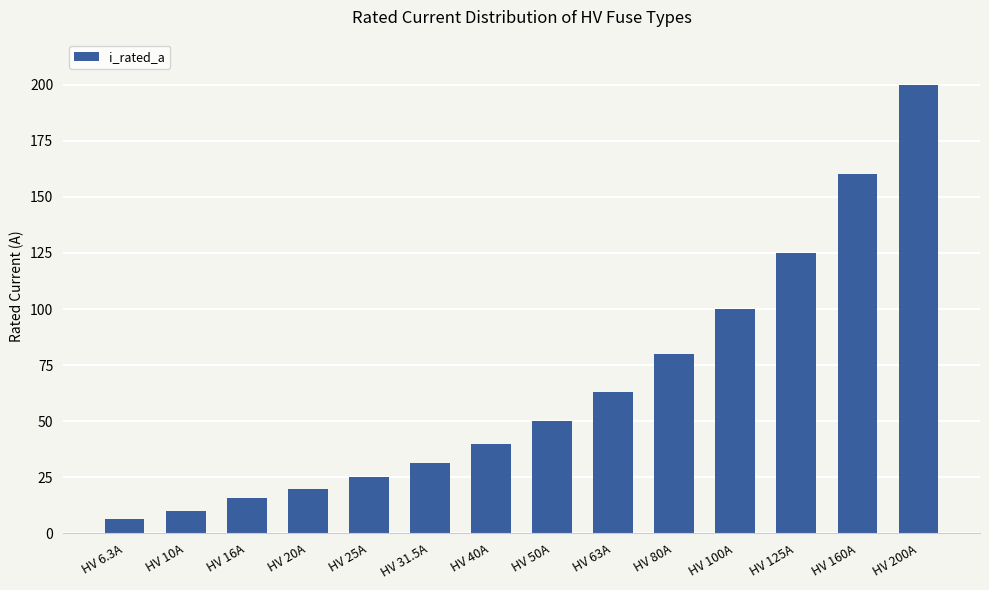

The chart shows a value of 6.6 at HV 31.5A. True or false?

False